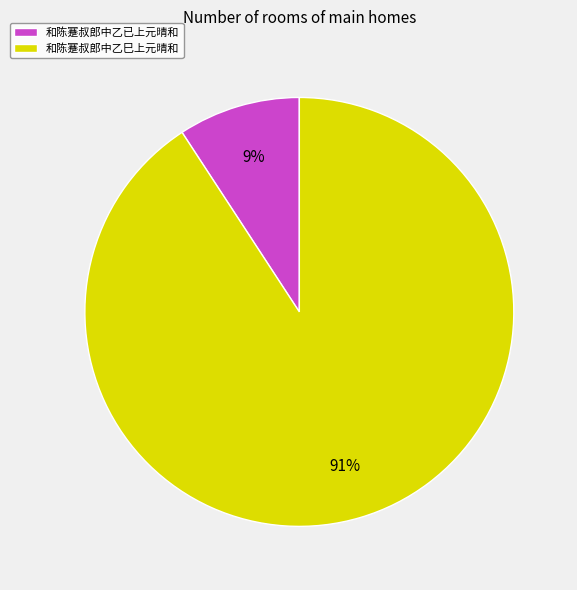

Combined, do 和陈蹇叔郎中乙已上元晴和 and 和陈蹇叔郎中乙巳上元晴和 account for over 50%?

Yes